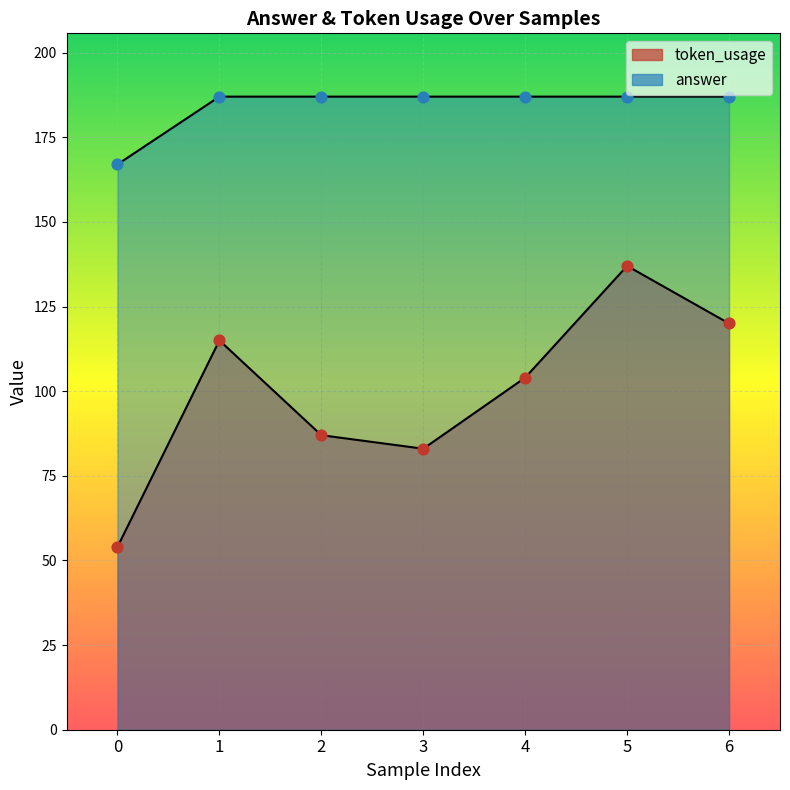

At which category is the sum across all series the highest?

5